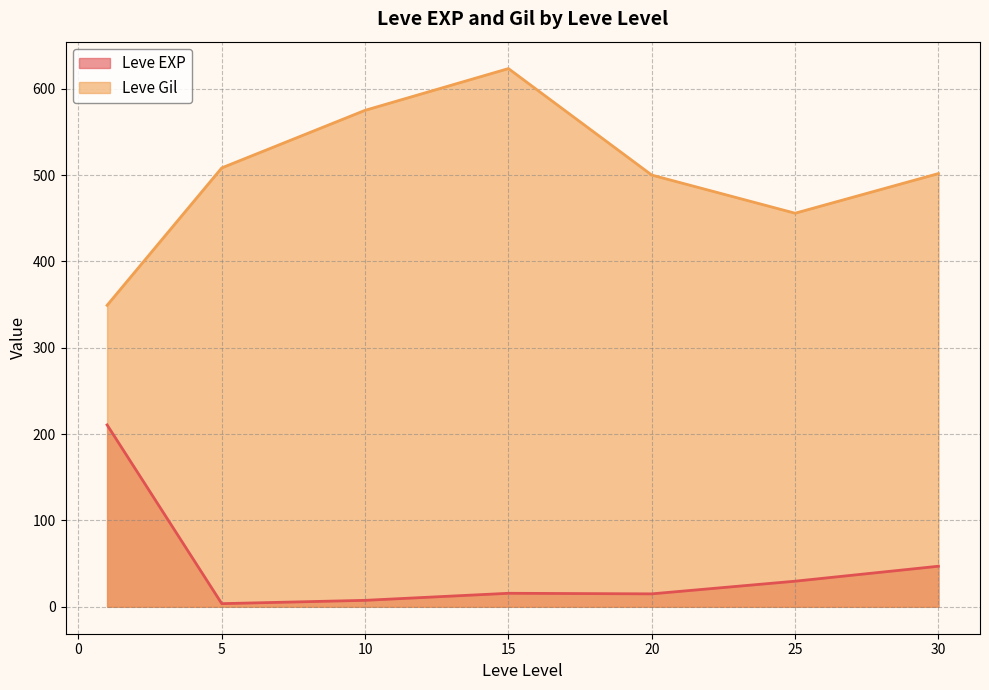

What is the total value across all series at 15?

639.0